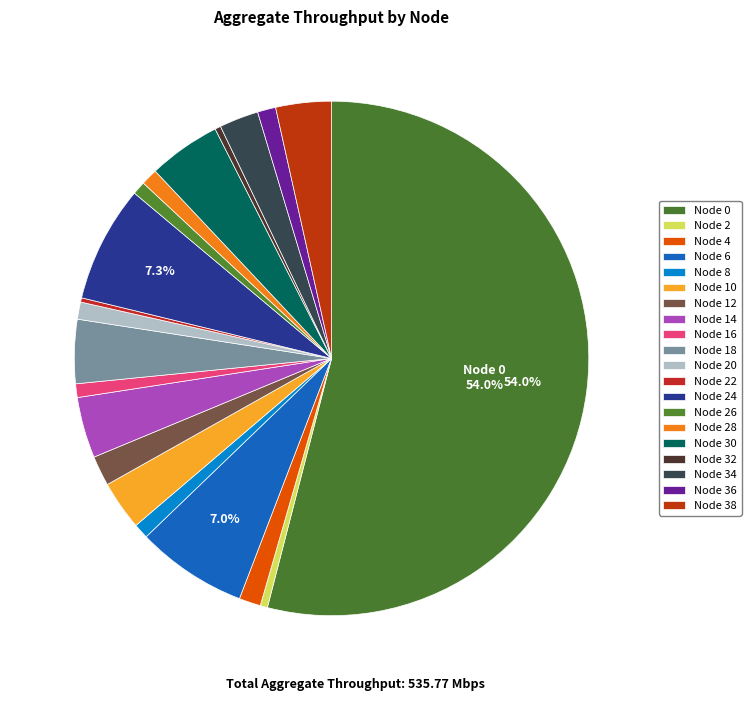

What is the ratio of the value at Node 6 to the value at Node 14?

1.8